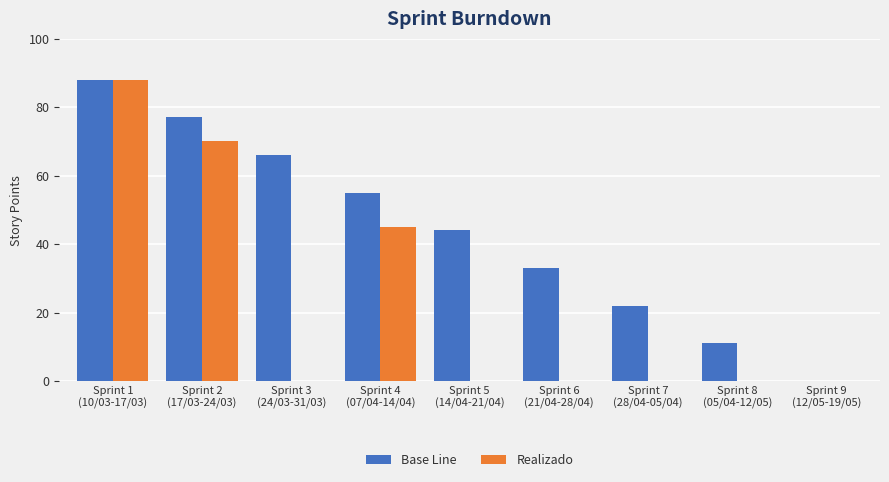

Reading left to right, what are all the values shown in this chart?

Base Line: 88	77	66	55	44	33	22	11	0
Realizado: 88	70	0	45	0	0	0	0	0